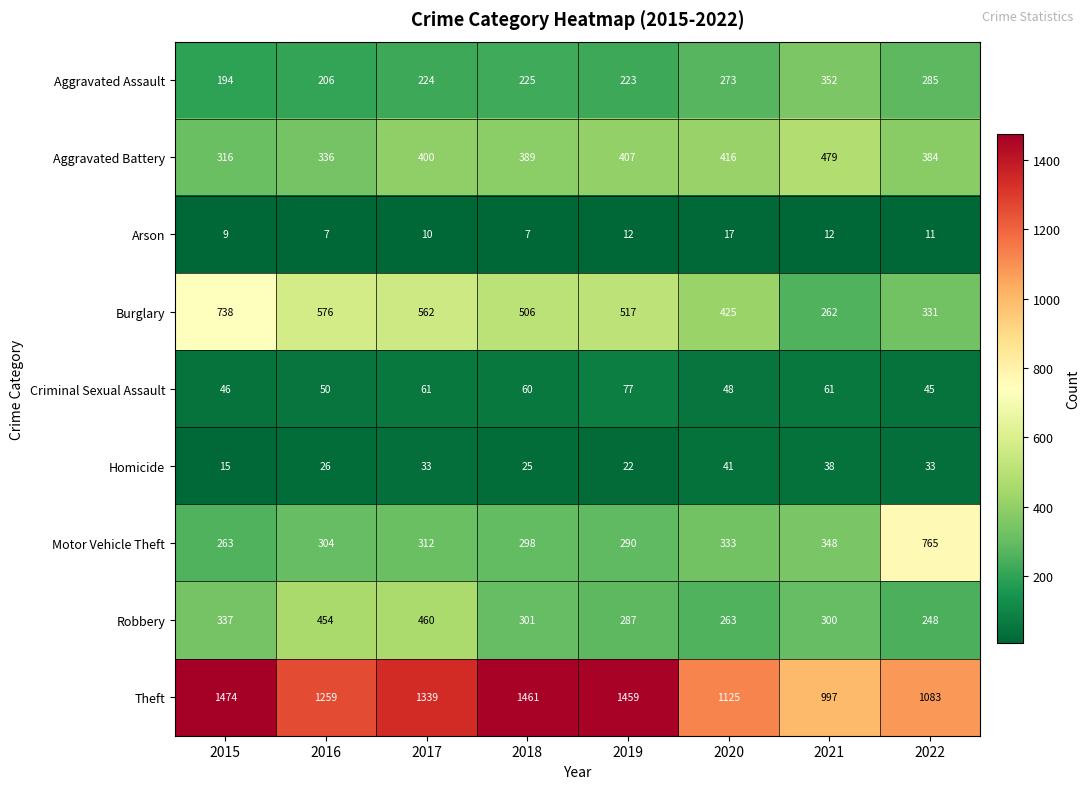

Is it true that Homicide equals 41 at 2020?

True